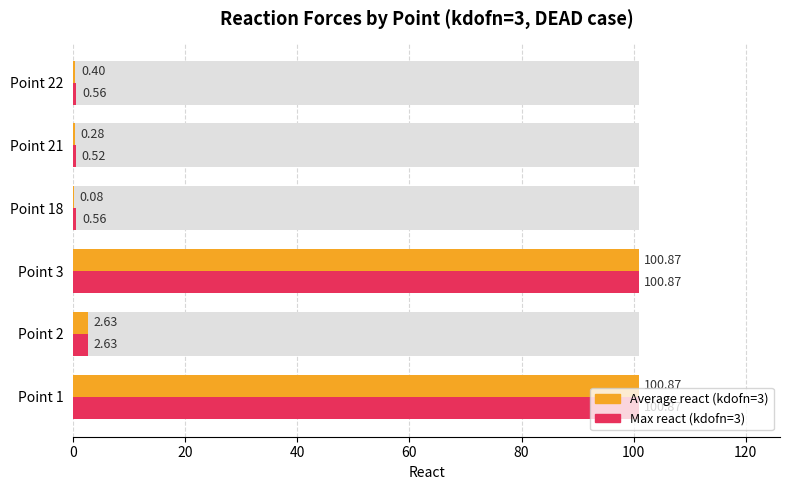

What is the maximum value shown in the chart?

100.9